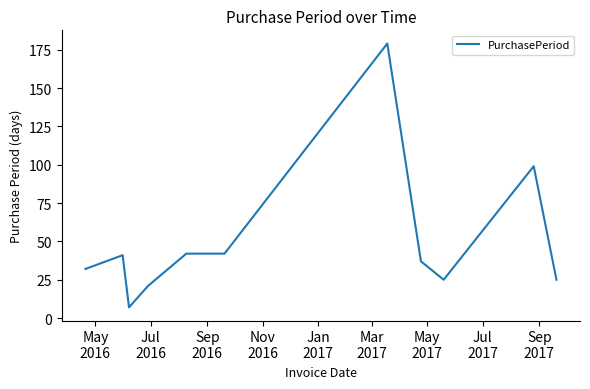

What is the minimum value shown in the chart?

7